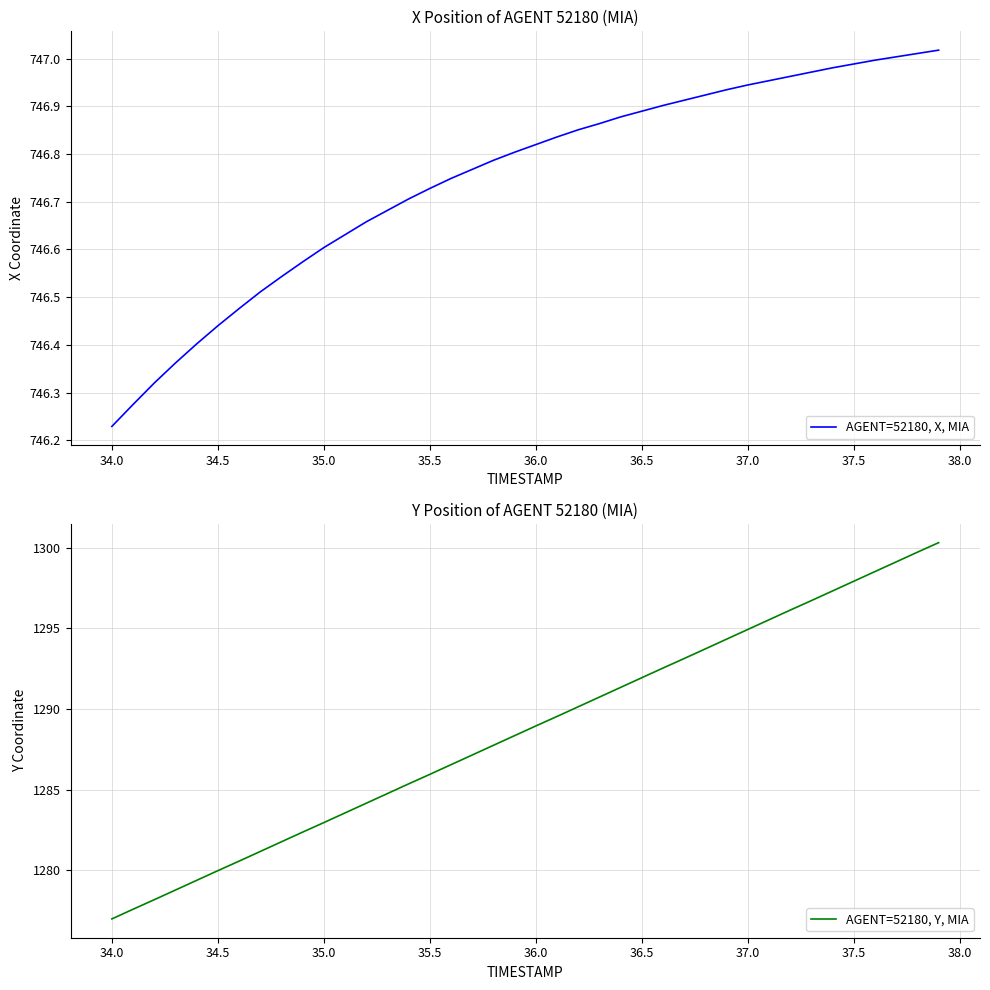

How many values in the AGENT=52180, Y, MIA series are below 1288?

19